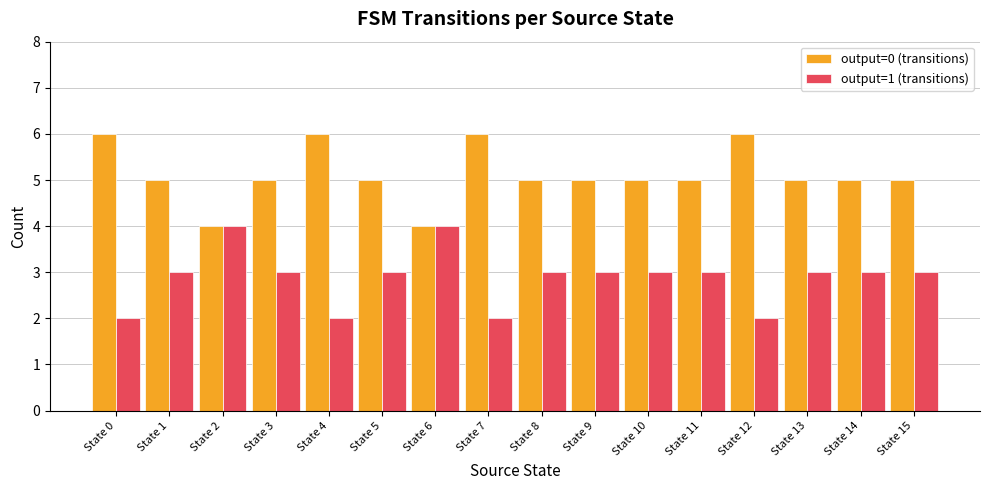

Reading left to right, extract all data points from this chart.

output=0 (transitions): State 0=6	State 1=5	State 2=4	State 3=5	State 4=6	State 5=5	State 6=4	State 7=6	State 8=5	State 9=5	State 10=5	State 11=5	State 12=6	State 13=5	State 14=5	State 15=5
output=1 (transitions): State 0=2	State 1=3	State 2=4	State 3=3	State 4=2	State 5=3	State 6=4	State 7=2	State 8=3	State 9=3	State 10=3	State 11=3	State 12=2	State 13=3	State 14=3	State 15=3